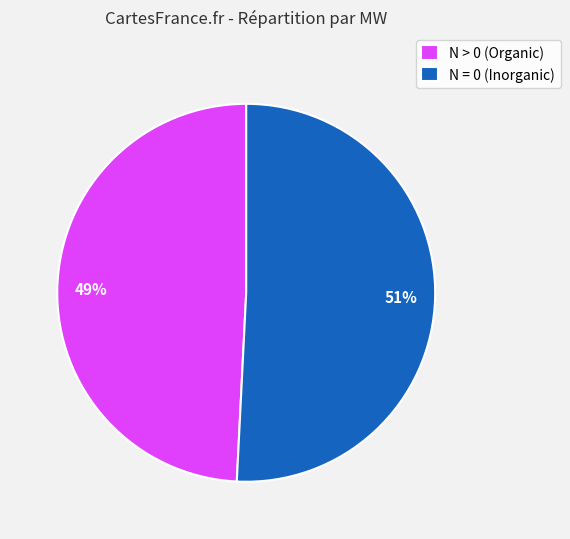

How many slices are in this pie chart?

2